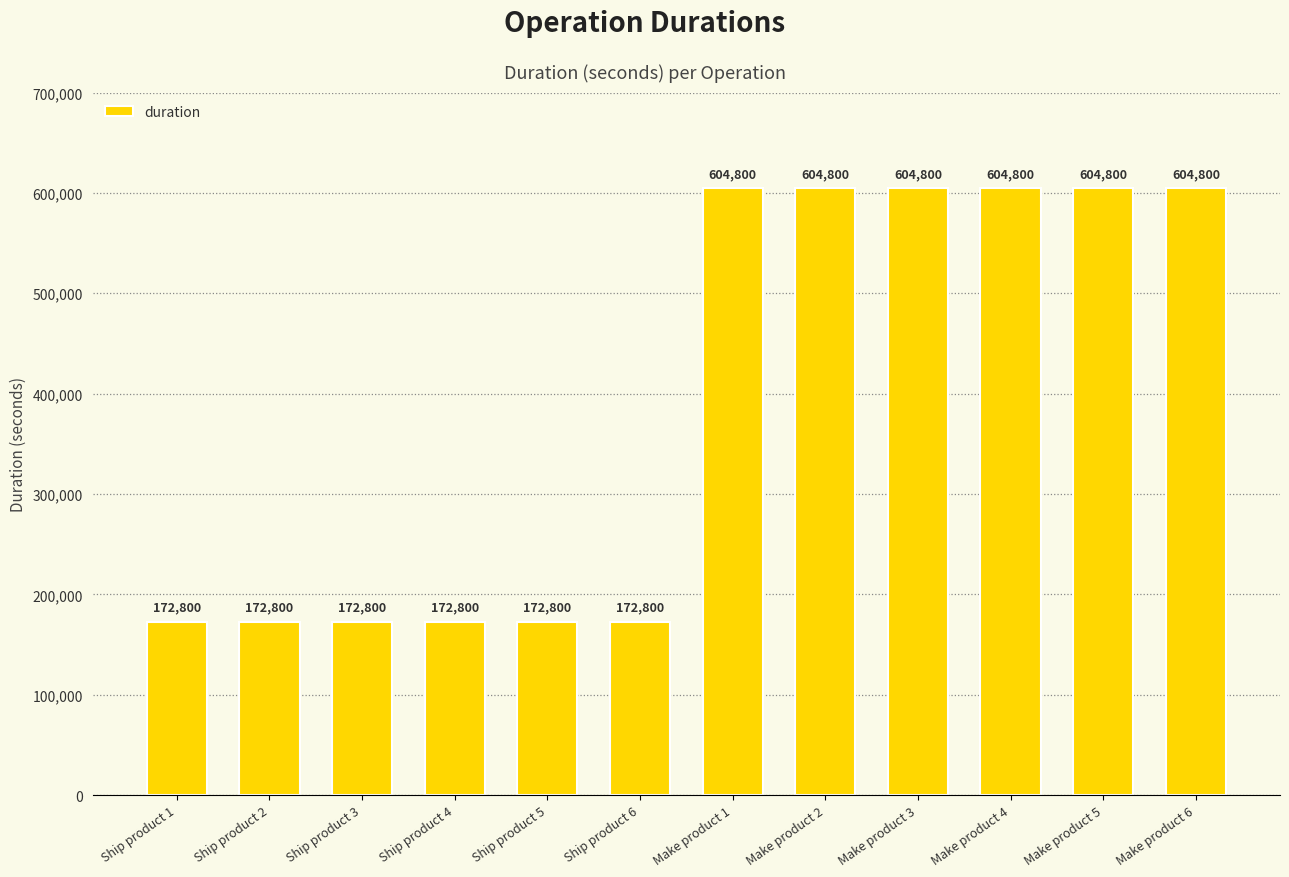

What position from the left is Ship product 6?

6